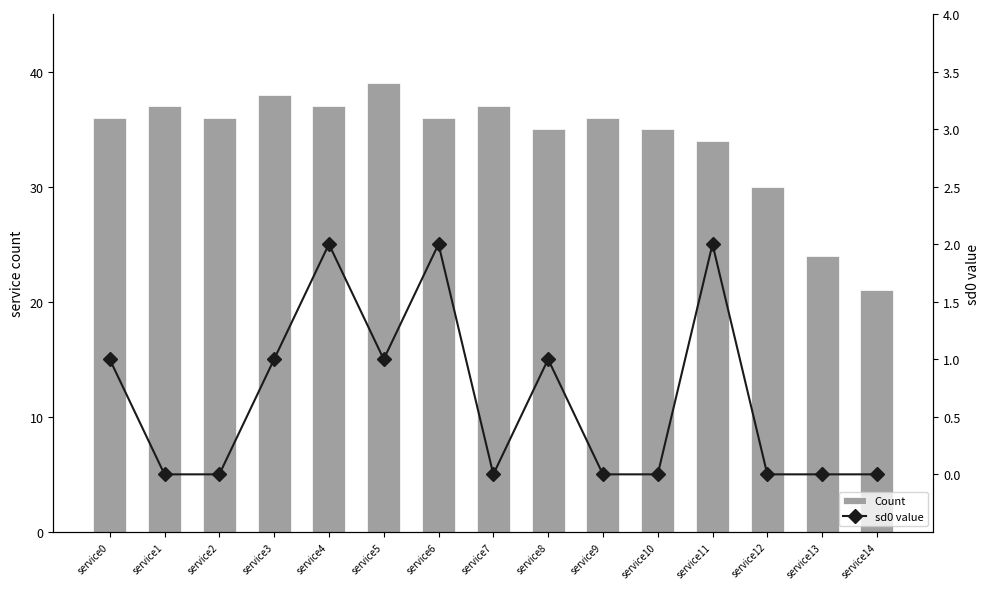

What are all the series names shown in the legend?

Count, sd0 value